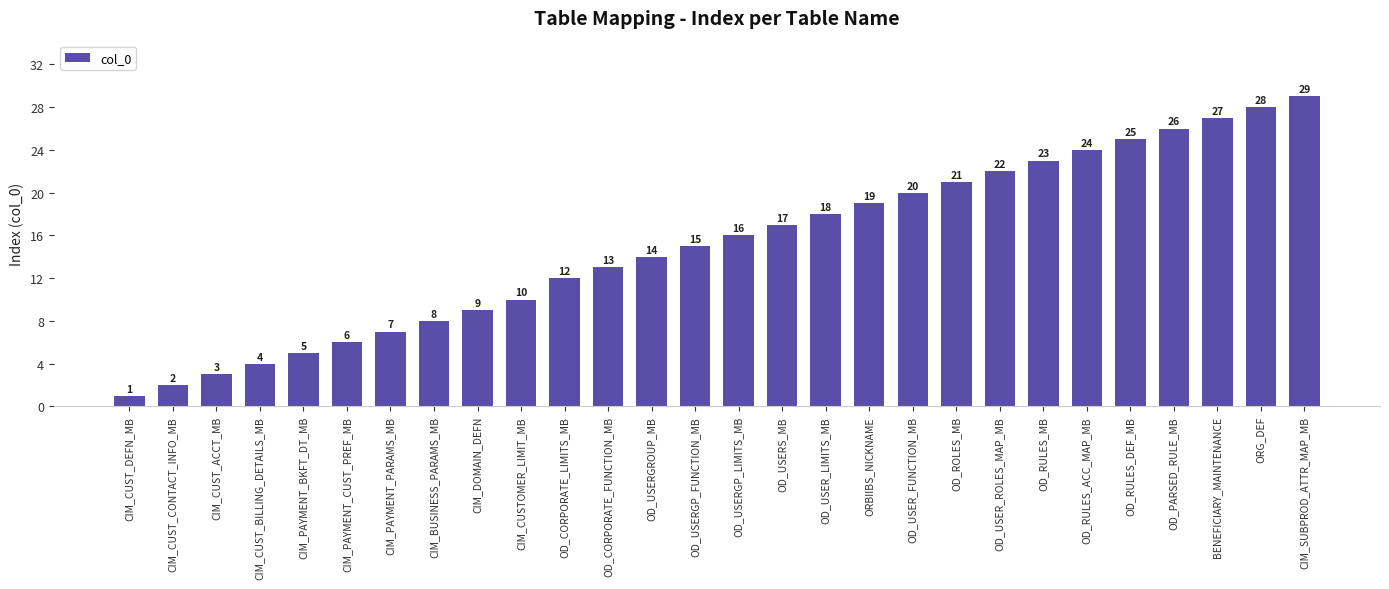

True or false: the data shows 8 at CIM_BUSINESS_PARAMS_MB.

True